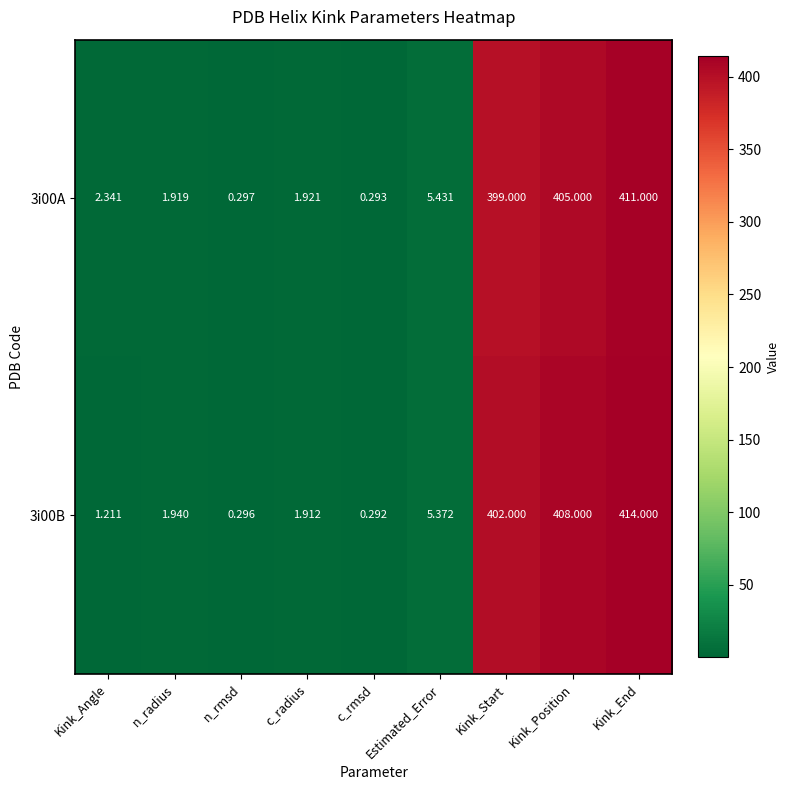

At which label is 3i00B closest to 207?

Kink_Start